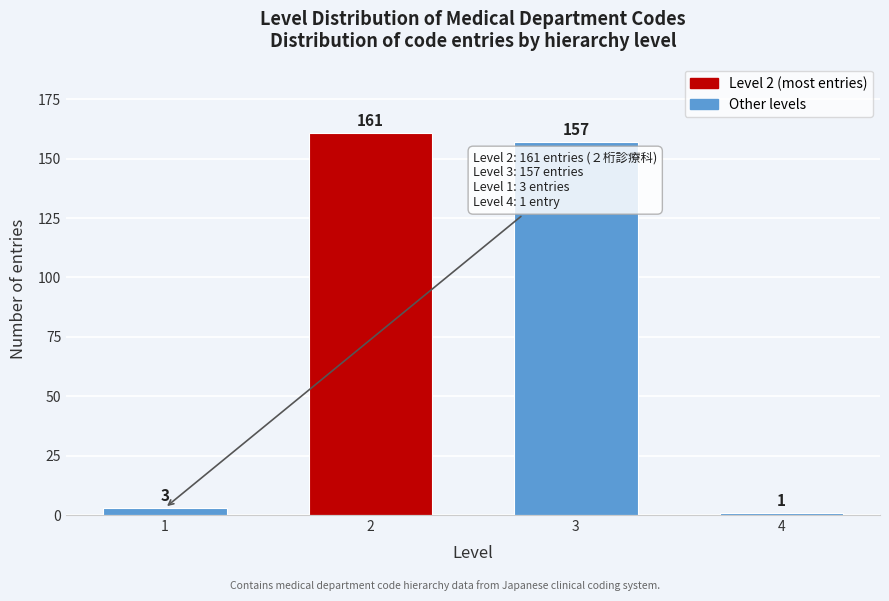

Reading left to right, extract all data points from this chart.

1=3	2=161	3=157	4=1